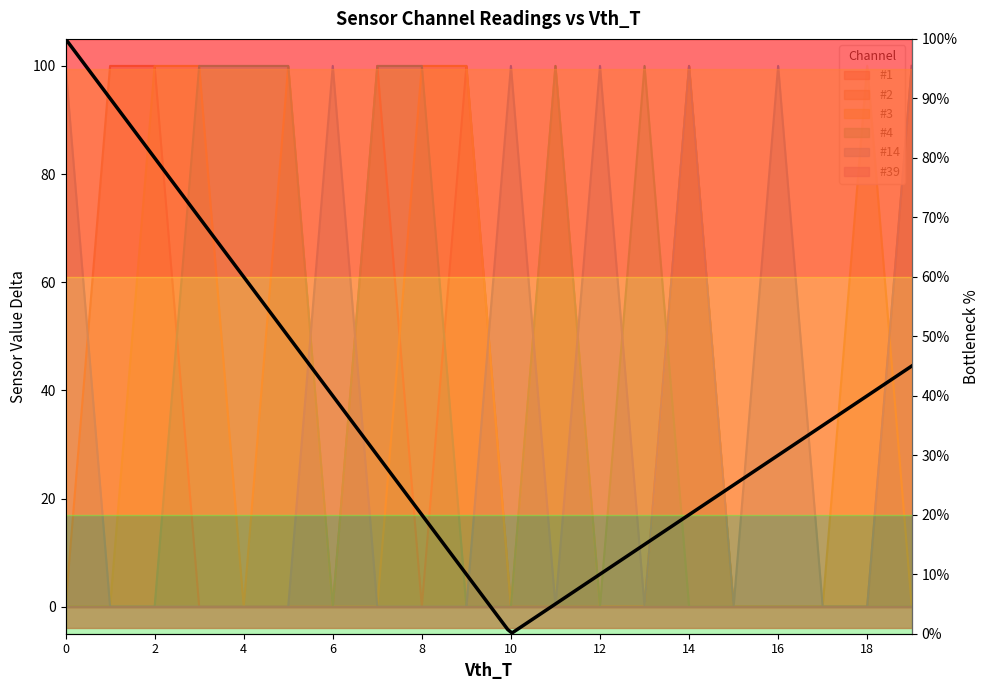

What is the sum of all #14 values?

700